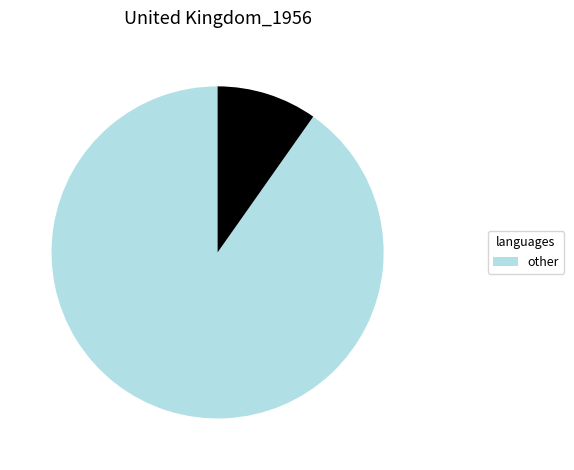

How many segments does this pie chart have?

2